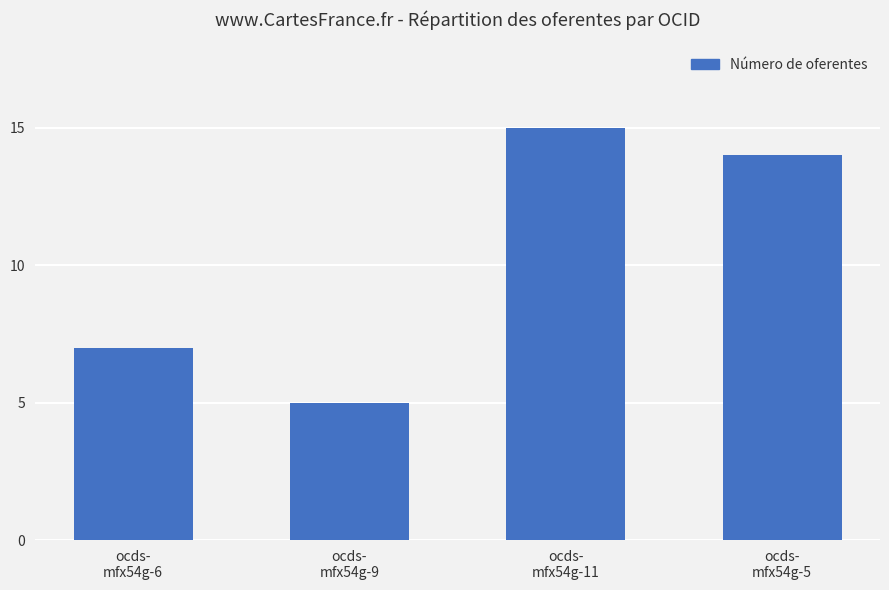

What is the change in value from ocds-
mfx54g-6 to ocds-
mfx54g-9?

-2